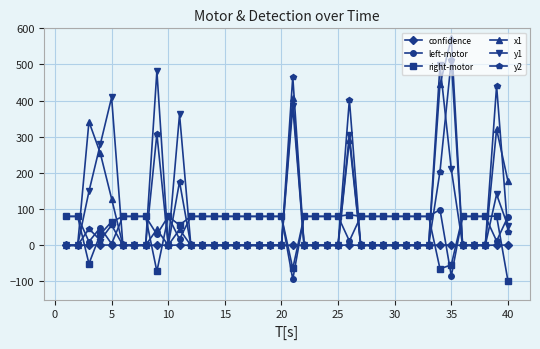

Count the number of categories in the chart.

40